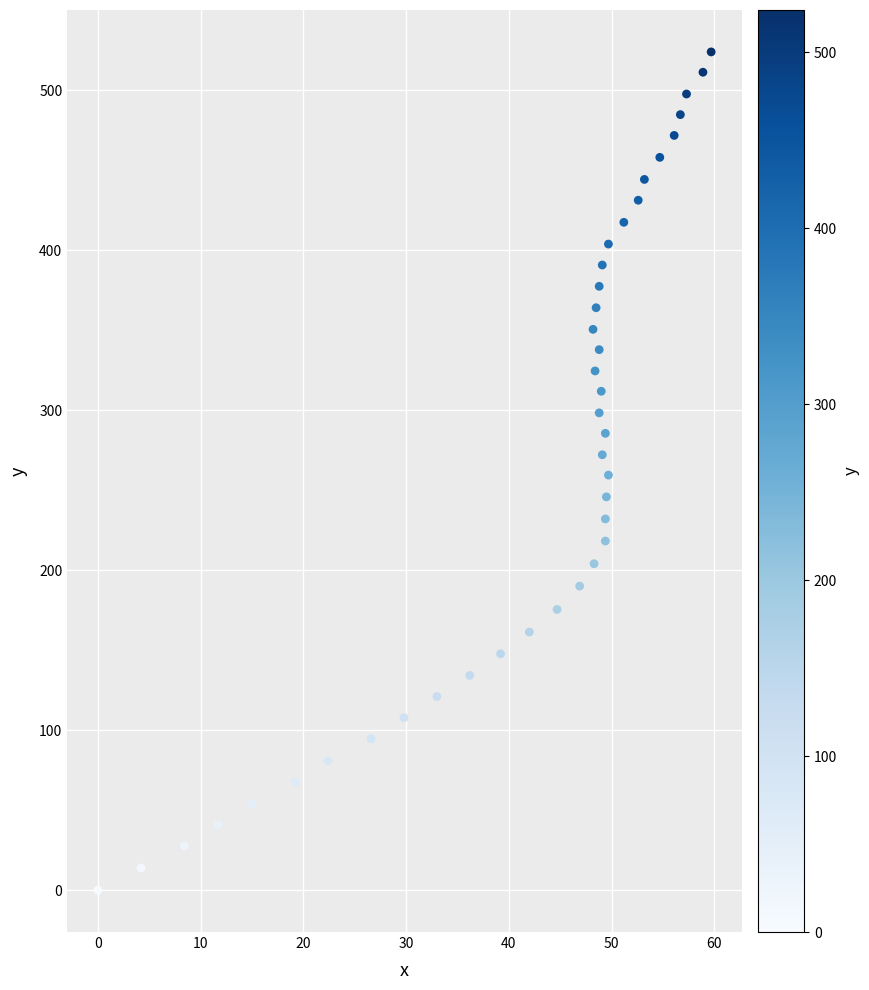

What is the range of X values (max minus min)?

59.7